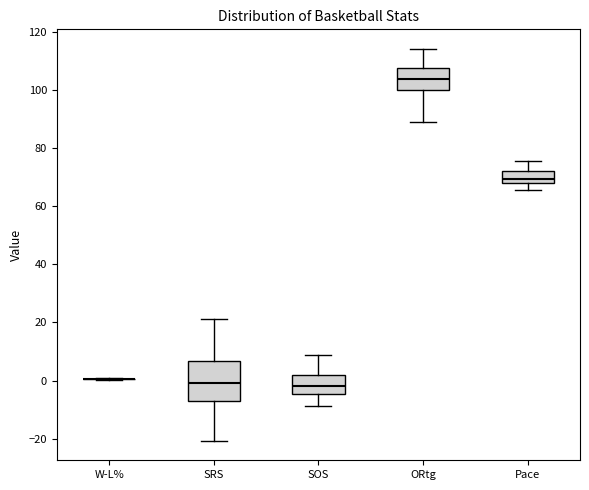

Reading left to right, read every box against the y-axis: the position of its median line, the range the box covers, and the ends of its whiskers. The values are not printed on the chart, so give them approximately, as read against the axis.

W-L%: box collapsed to a line at 0, whiskers 0 to 0
SRS: median 0, box -8 to 6, whiskers -20 to 22
SOS: median -2, box -4 to 2, whiskers -8 to 8
ORtg: median 104, box 100 to 108, whiskers 90 to 114
Pace: median 70, box 68 to 72, whiskers 66 to 76